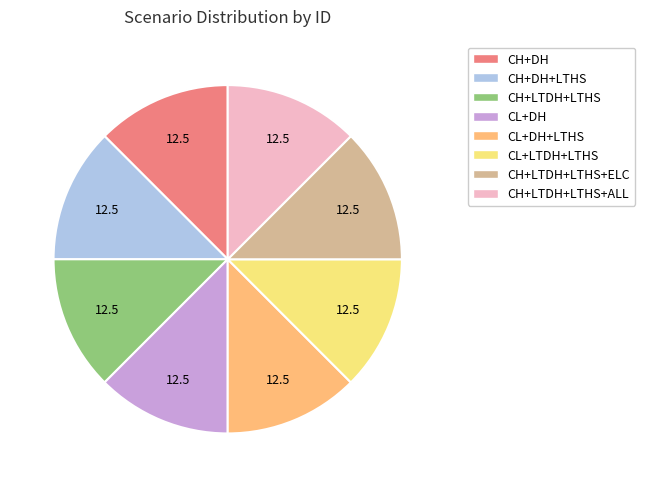

Does any single category account for the majority?

No